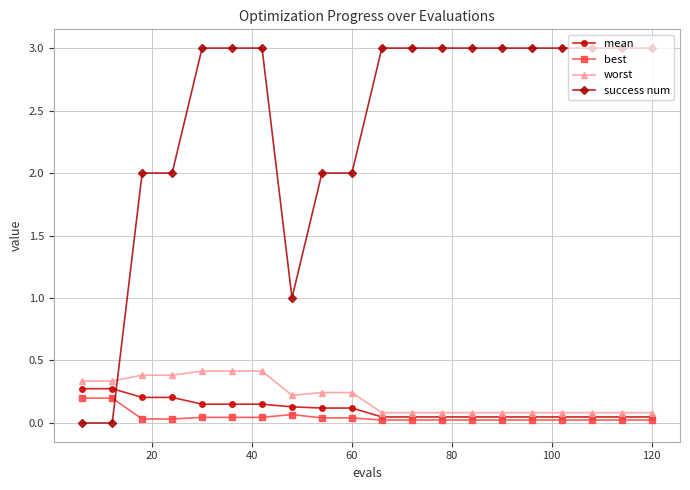

Which series has the widest spread of values?

success num